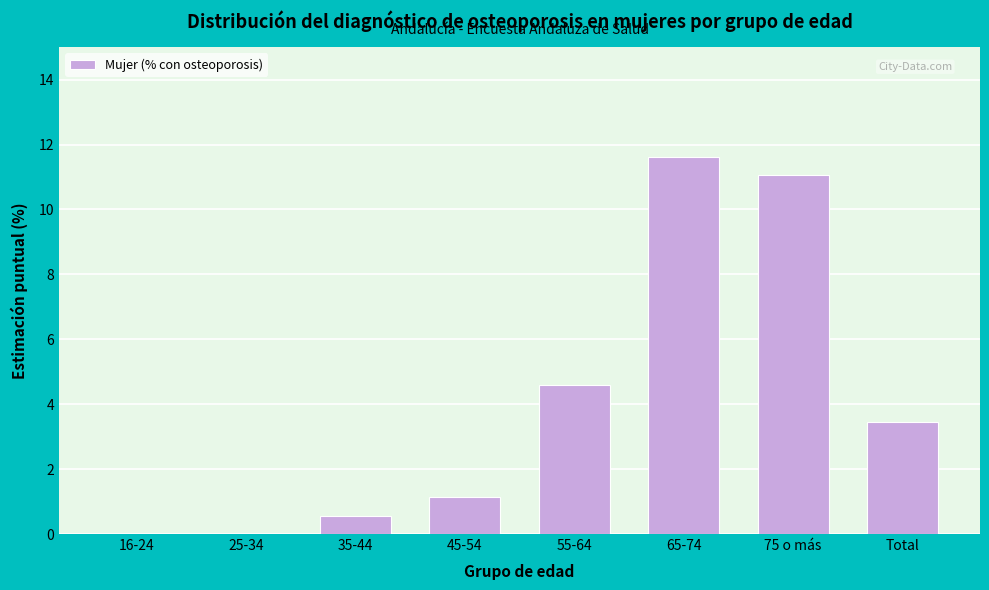

Reading left to right, transcribe all the data shown in this chart.

16-24=0.0	25-34=0.0	35-44=0.6	45-54=1.1	55-64=4.6	65-74=11.6	75 o más=11.1	Total=3.5